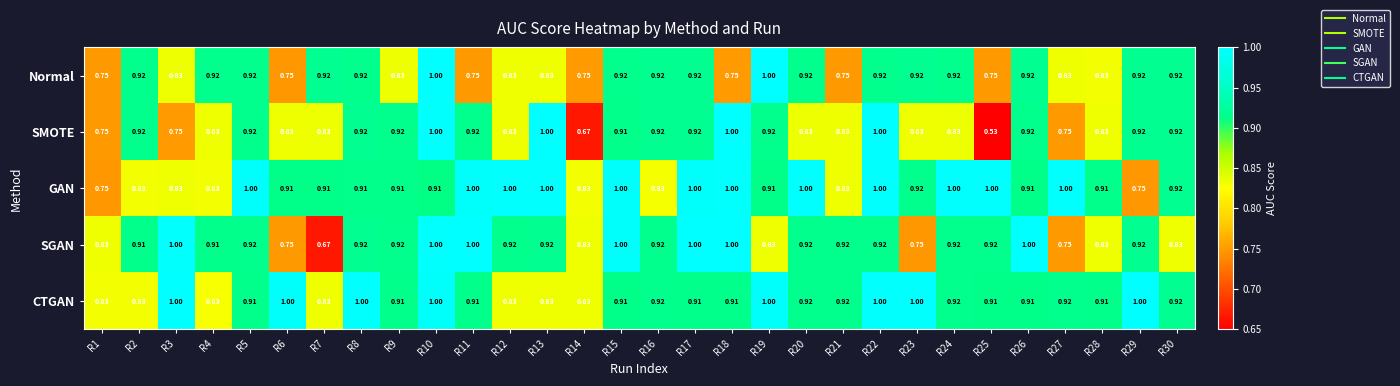

Between R3 and R13, which series saw the biggest shift?

SMOTE